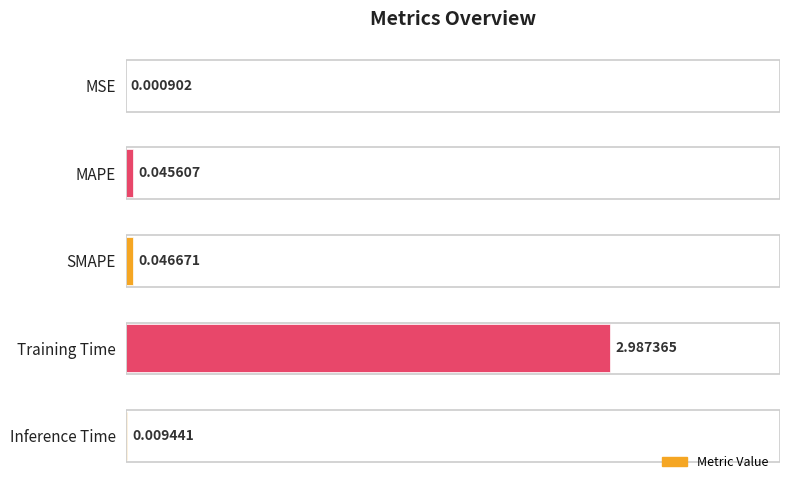

Are the bars horizontal?

Yes